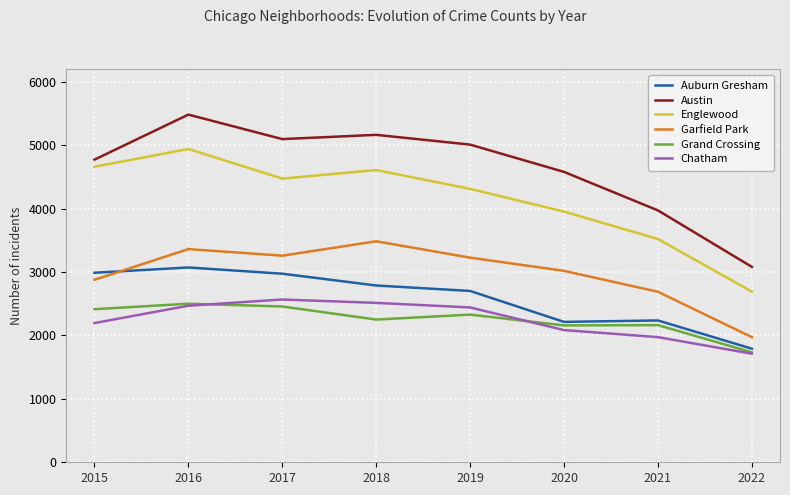

Is it true that Austin equals 6862 at 2018?

False